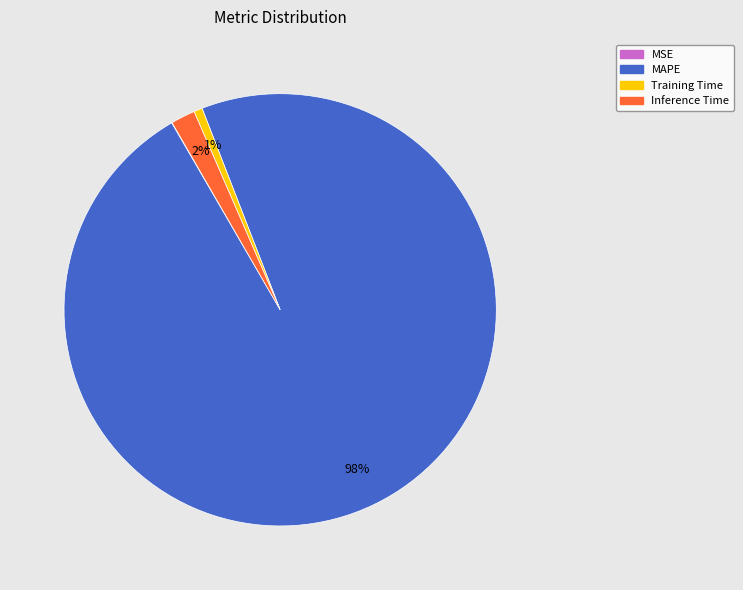

Which category accounts for the majority?

MAPE